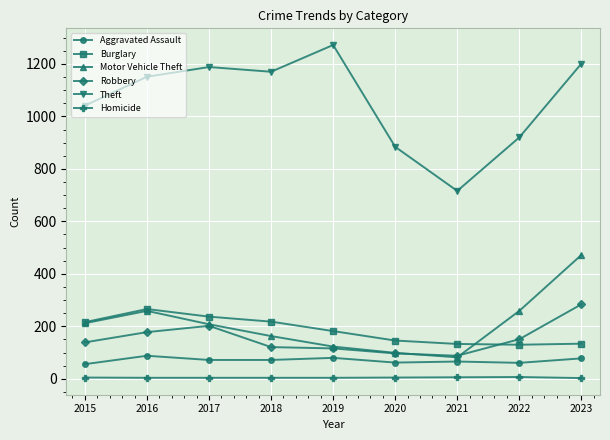

True or false: Aggravated Assault and Burglary cross at least once.

False